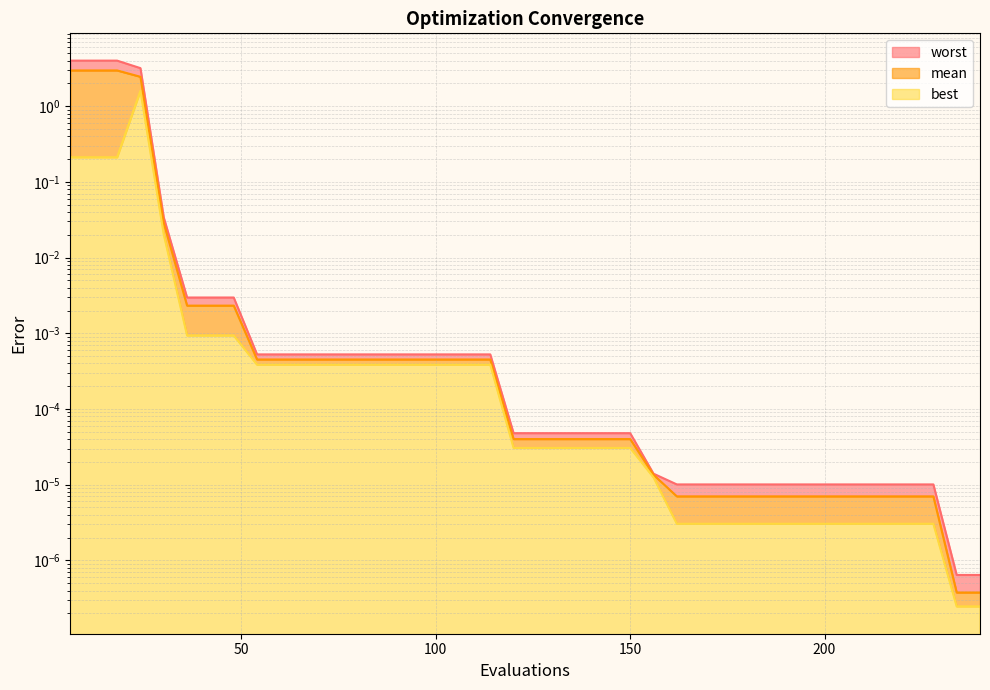

Reading right to left, extract all data points from this chart.

mean: 0.0	0.0	0.0	0.0	0.0	0.0	0.0	0.0	0.0	0.0	0.0	0.0	0.0	0.0	0.0	0.0	0.0	0.0	0.0	0.0	0.0	0.0	0.0	0.0	0.0	0.0	0.0	0.0	0.0	0.0	0.0	0.0	0.0	0.0	0.0	0.0	2.4	3.0	3.0	3.0
best: 0.0	0.0	0.0	0.0	0.0	0.0	0.0	0.0	0.0	0.0	0.0	0.0	0.0	0.0	0.0	0.0	0.0	0.0	0.0	0.0	0.0	0.0	0.0	0.0	0.0	0.0	0.0	0.0	0.0	0.0	0.0	0.0	0.0	0.0	0.0	0.0	1.6	0.2	0.2	0.2
worst: 0.0	0.0	0.0	0.0	0.0	0.0	0.0	0.0	0.0	0.0	0.0	0.0	0.0	0.0	0.0	0.0	0.0	0.0	0.0	0.0	0.0	0.0	0.0	0.0	0.0	0.0	0.0	0.0	0.0	0.0	0.0	0.0	0.0	0.0	0.0	0.0	3.2	4.0	4.0	4.0